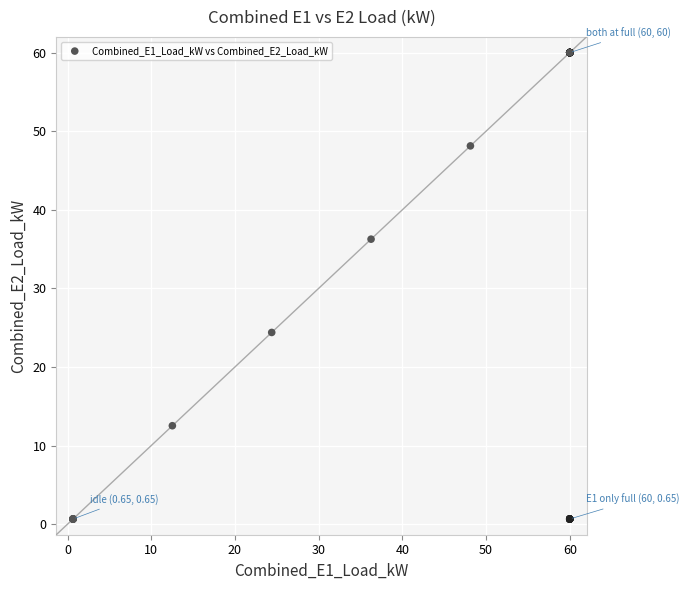

What Y value in the scatter plot is closest to 30?

24.4